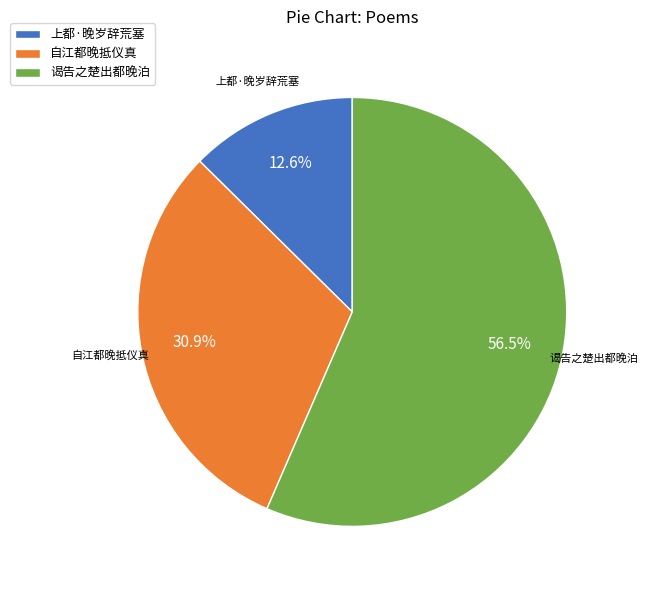

The 自江都晚抵仪真 slice represents 45% of the pie. True or false?

False